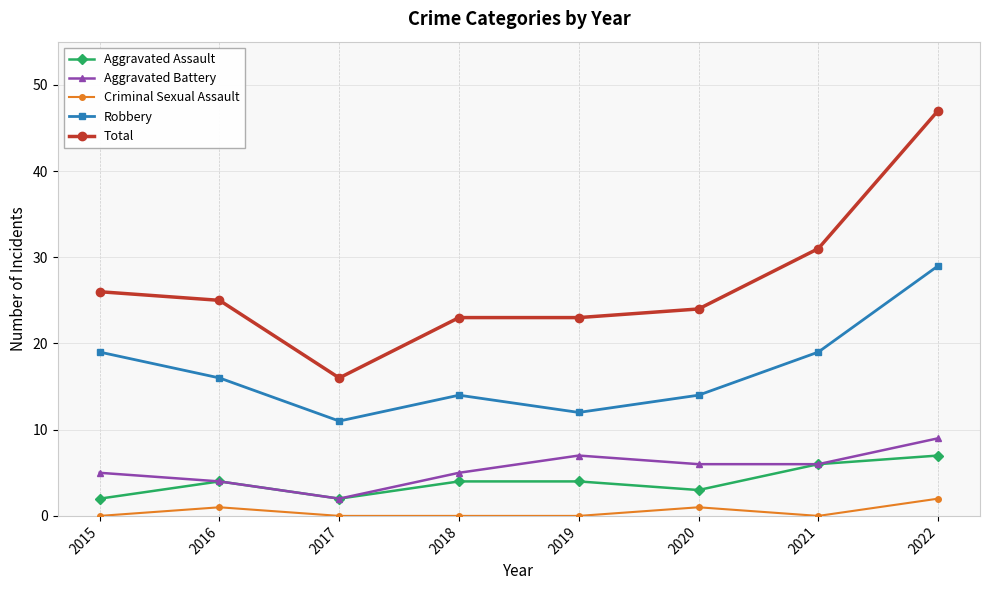

Which series has the largest range (max minus min)?

Total